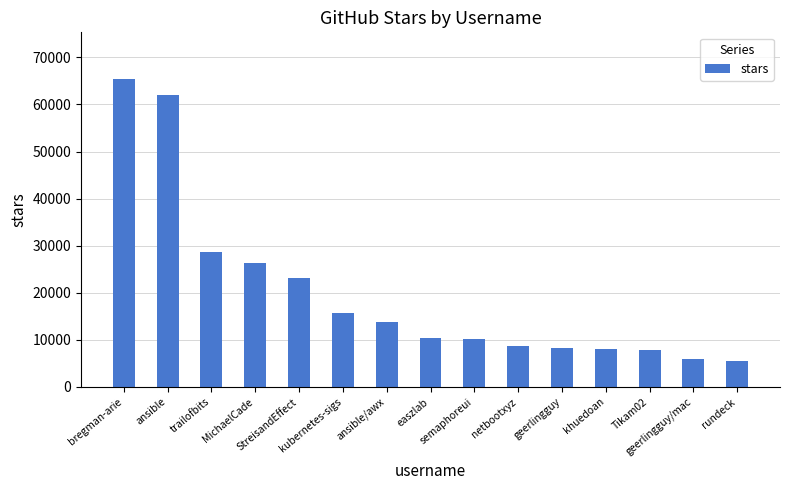

What is the label of the 11th bar from the left?

geerlingguy